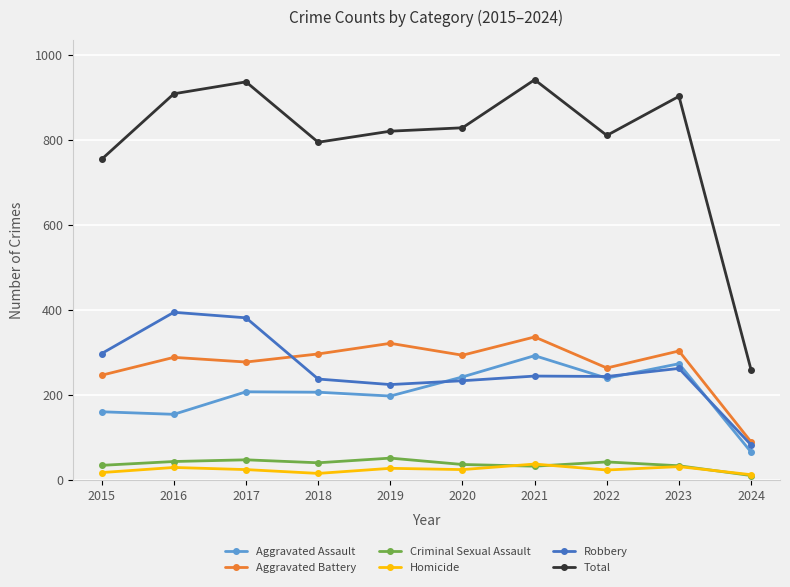

Where does the Homicide series first go above 24?

2016